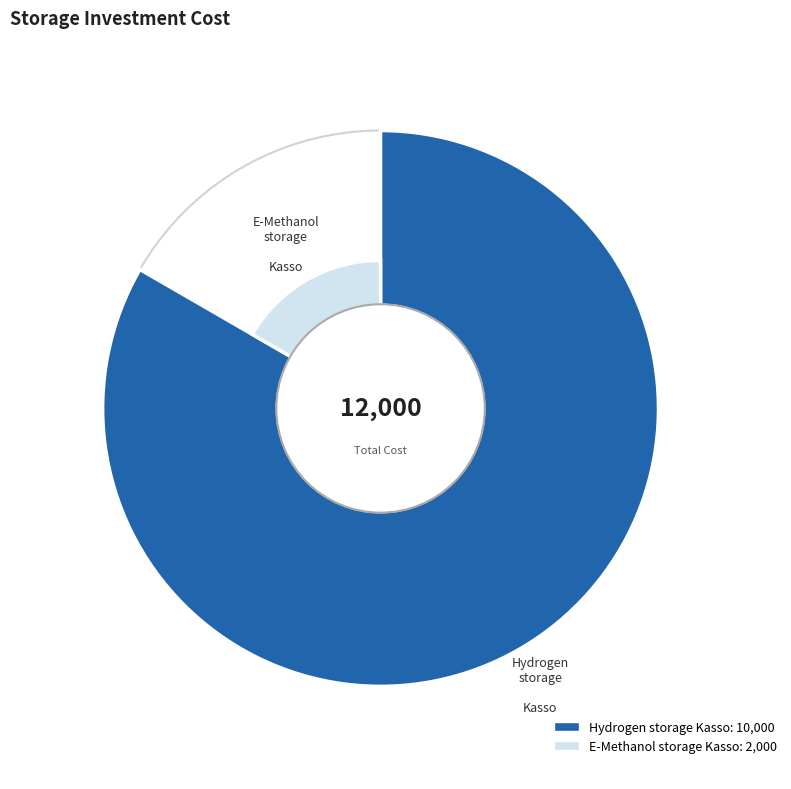

Between Hydrogen_storage_Kasso and E-Methanol_storage_Kasso, which is larger?

Hydrogen_storage_Kasso